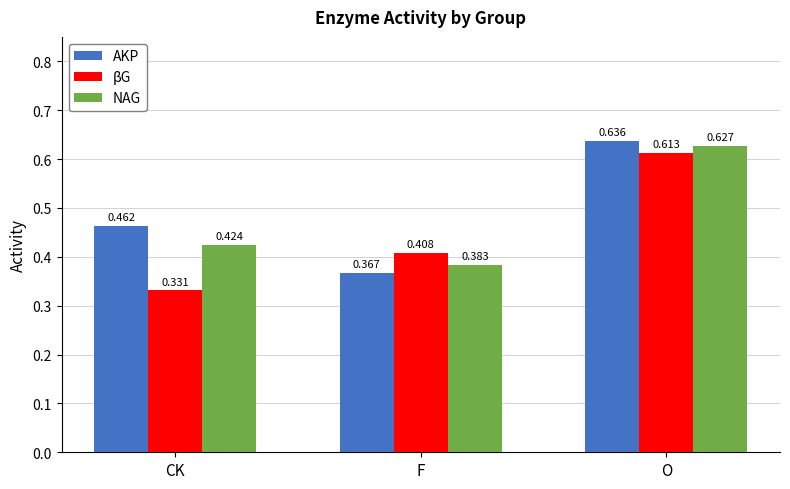

How many bars are there in total?

9